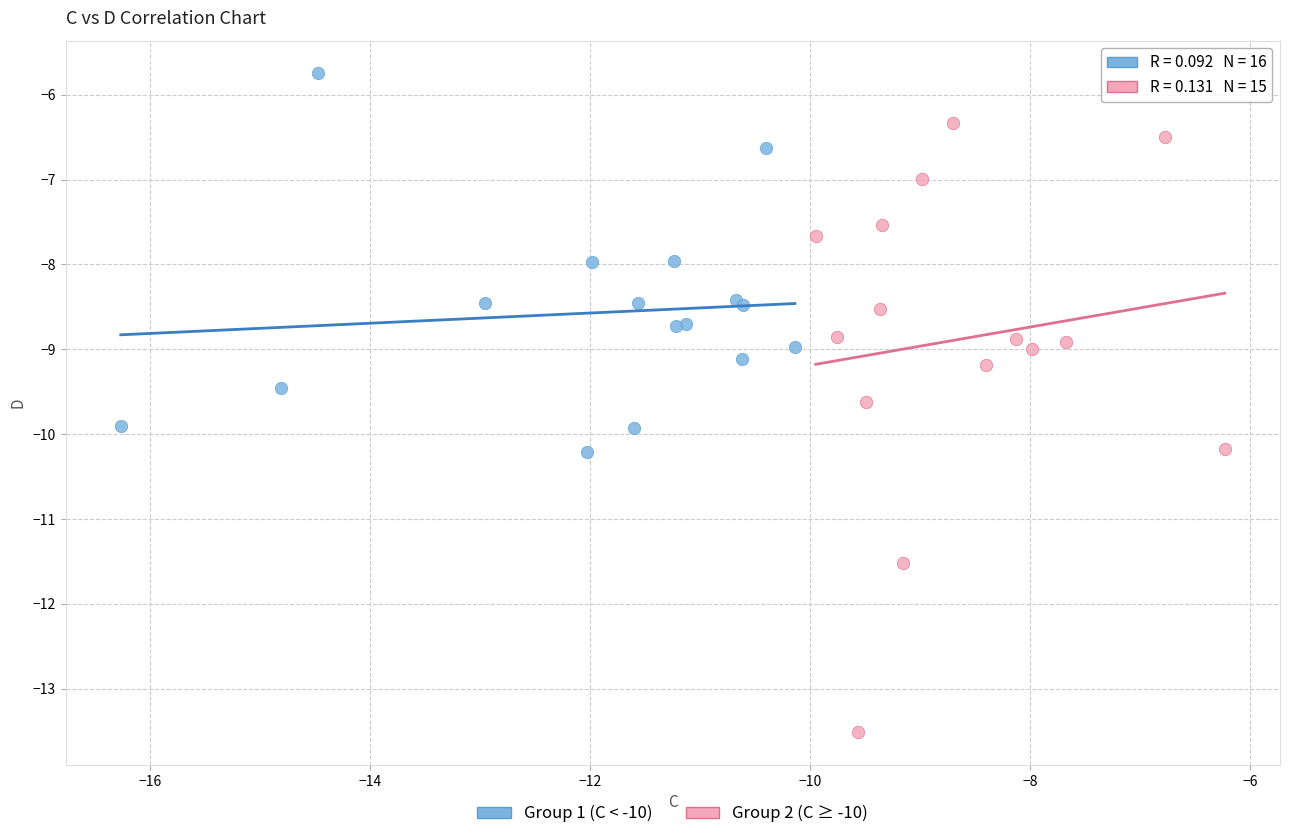

Which series contains the lowest Y value?

Group 2 (C ≥ -10)